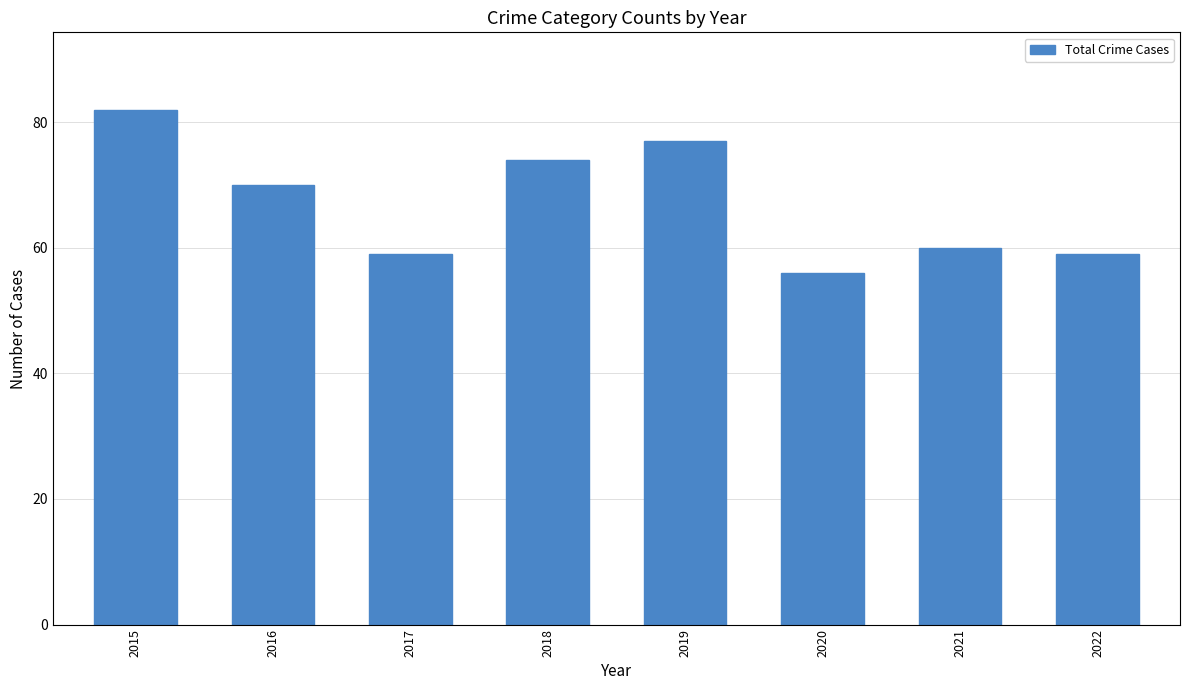

How many categories are shown in the chart?

8